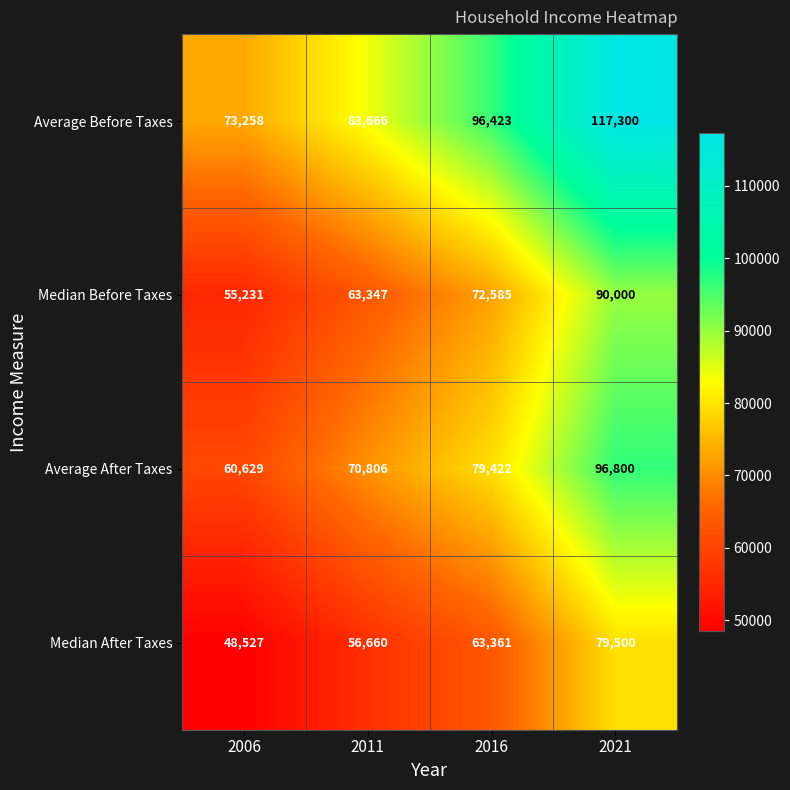

List the series in order of their peak value, highest first.

Average Before Taxes, Average After Taxes, Median Before Taxes, Median After Taxes